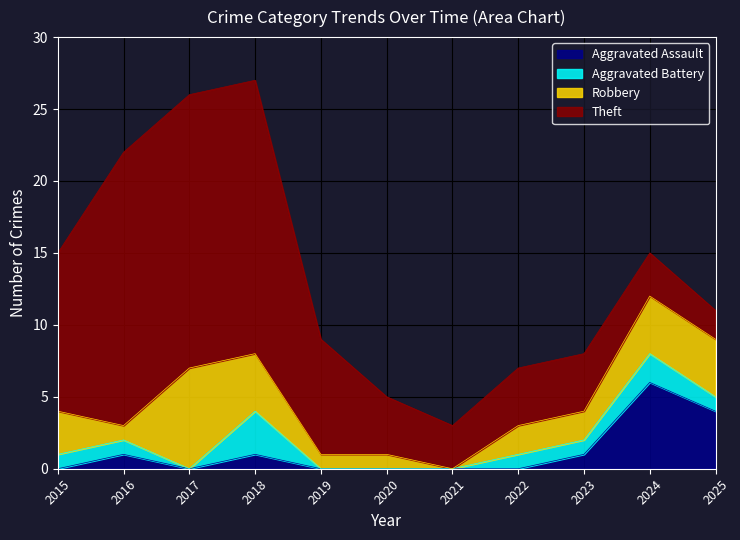

What is the difference between the Theft values at 2017 and 2015?

8